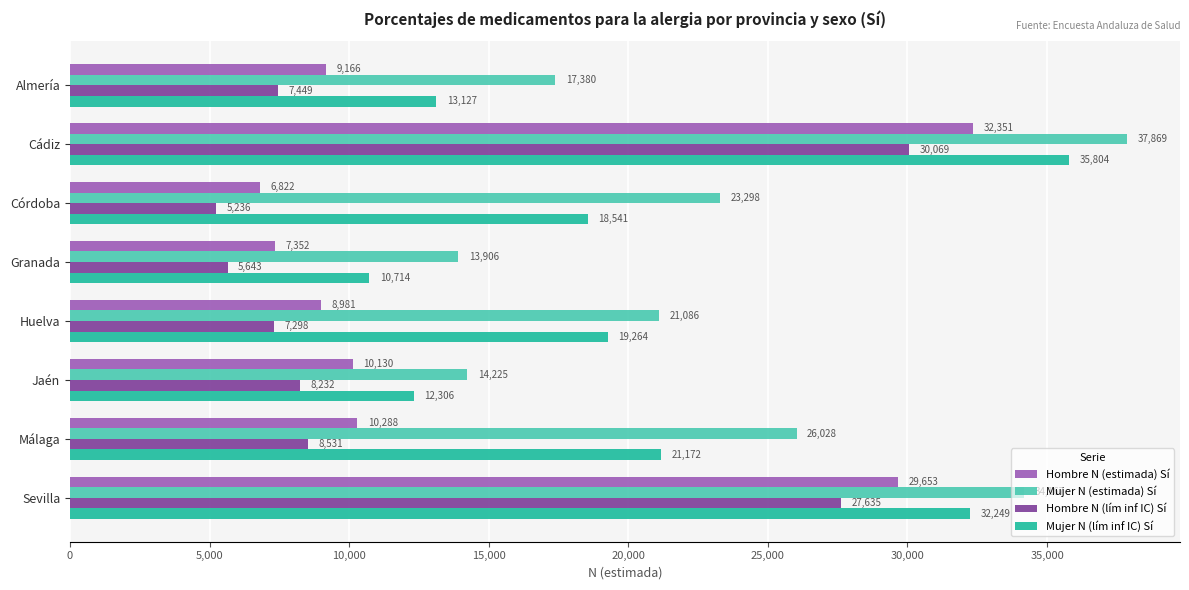

The Mujer N (estimada) Sí series shows 13332 at Málaga. True or false?

False